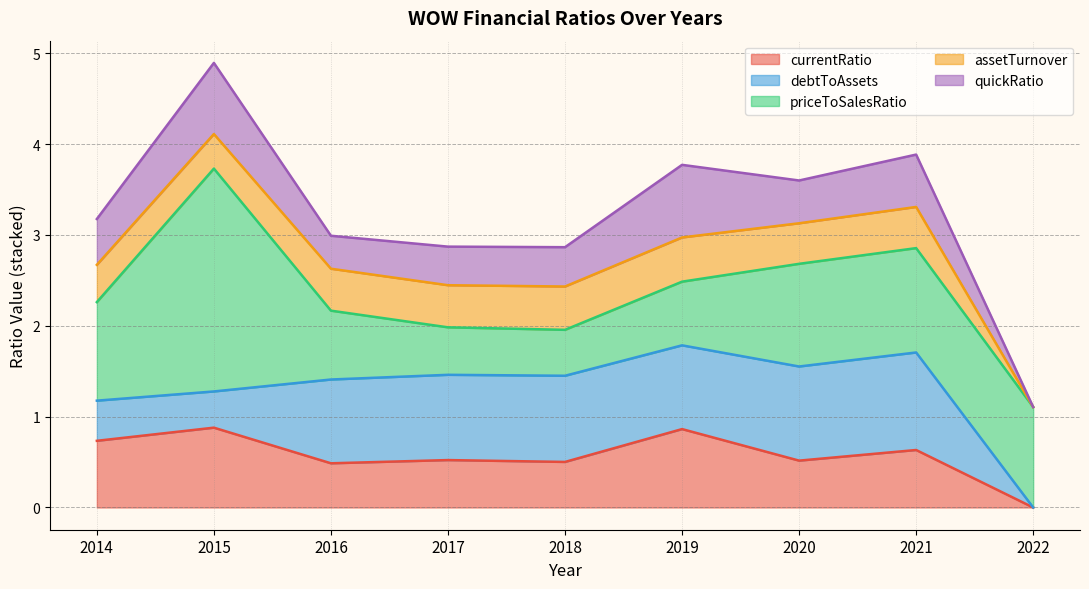

What are all the series names shown in the legend?

currentRatio, debtToAssets, priceToSalesRatio, assetTurnover, quickRatio